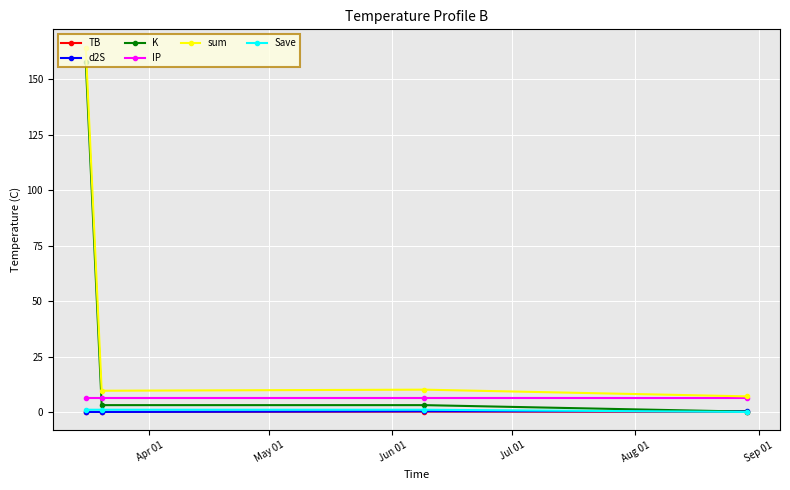

True or false: sum and TB cross at least once.

False